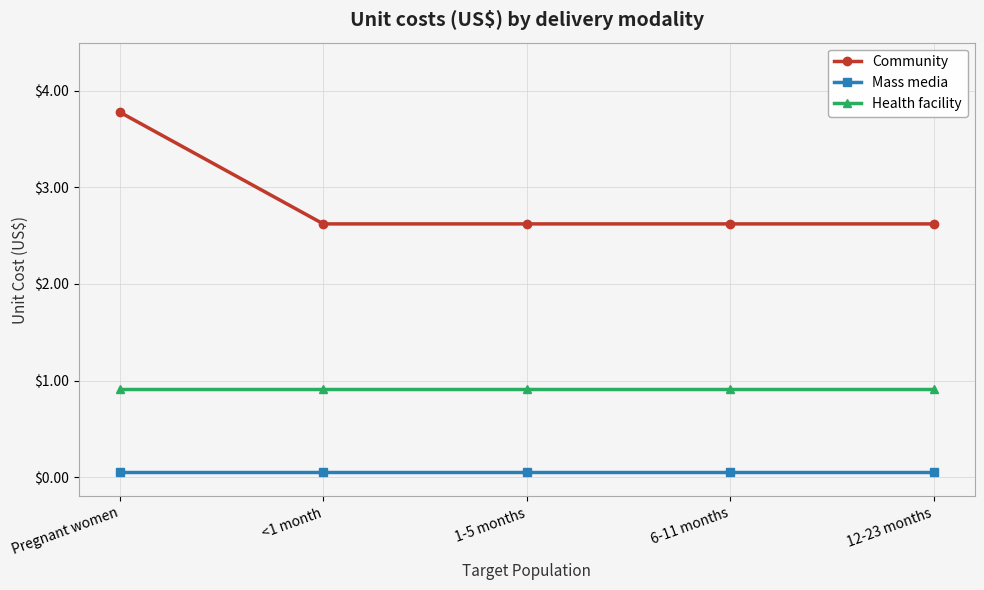

Which series has the widest spread of values?

Community